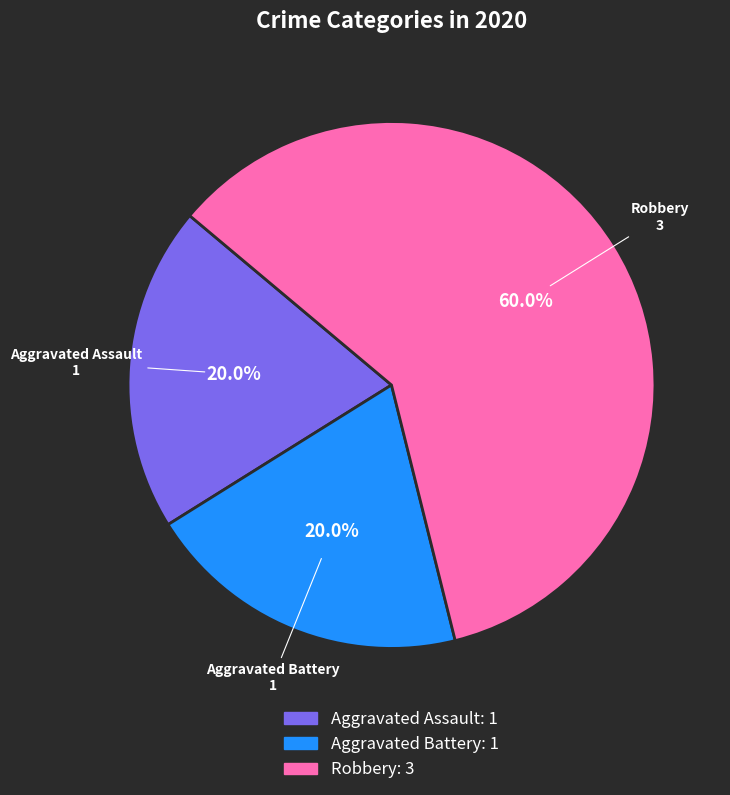

To the nearest percent, what portion does Robbery represent?

60%